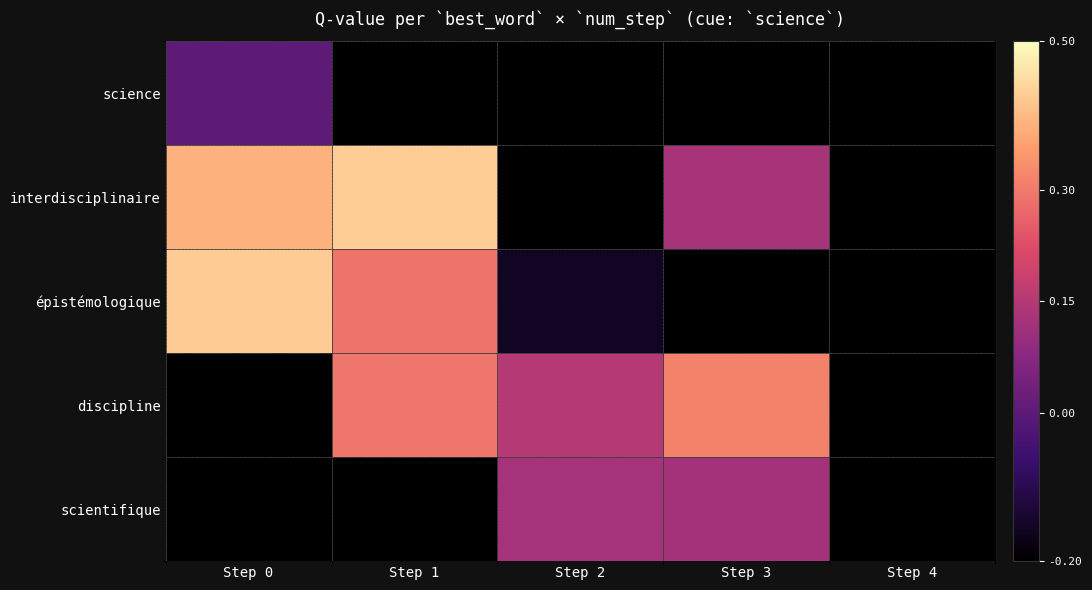

How many series are shown in this chart?

5